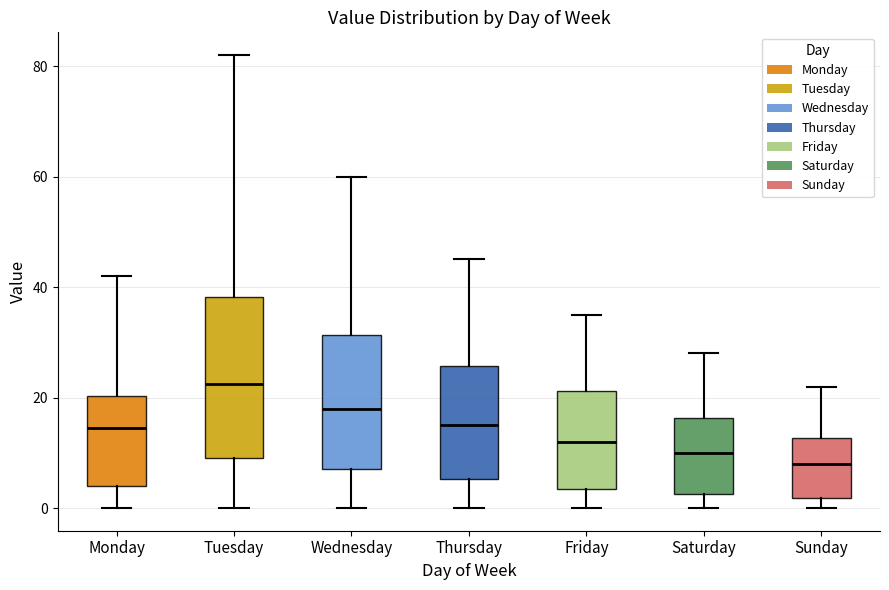

Where is the upper edge of the box for Tuesday on the y-axis? The values are not printed on the chart, so give them approximately, as read against the axis.

38